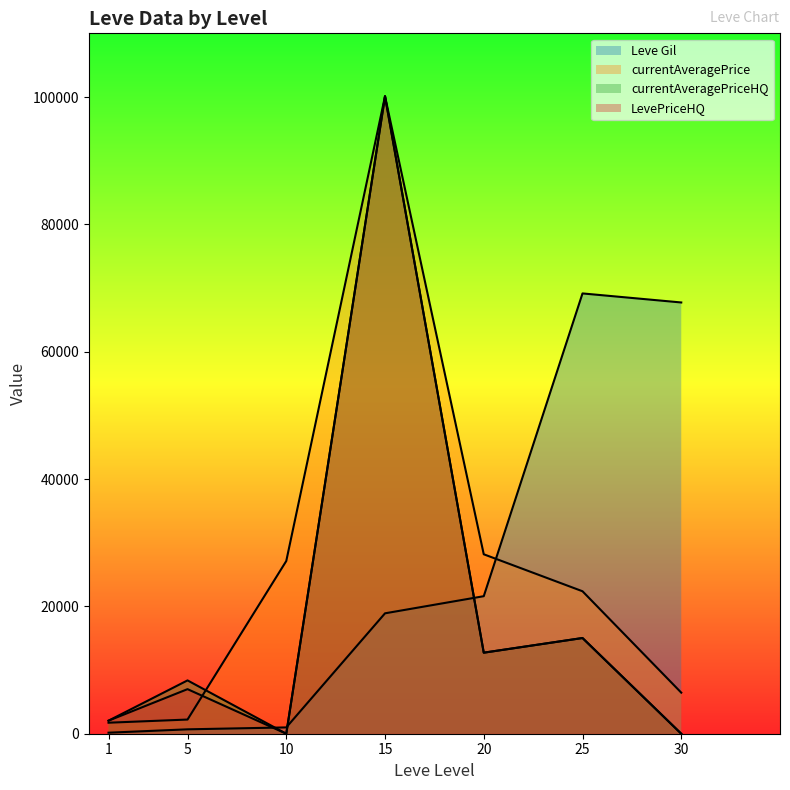

True or false: LevePriceHQ has a value of 0.0 at 30.

True